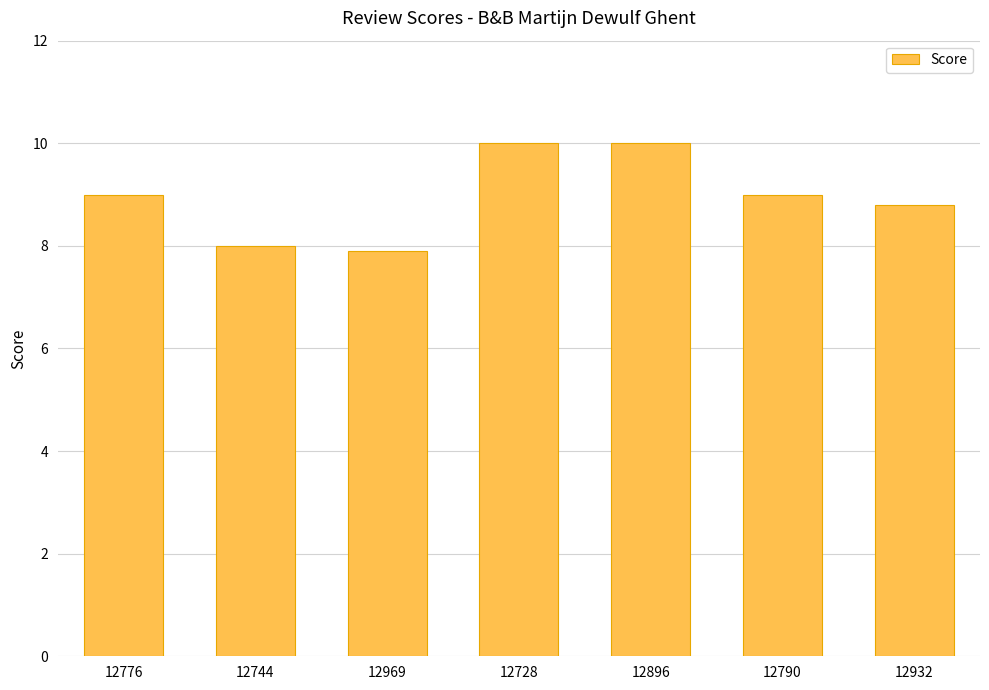

What is the average value?

9.0